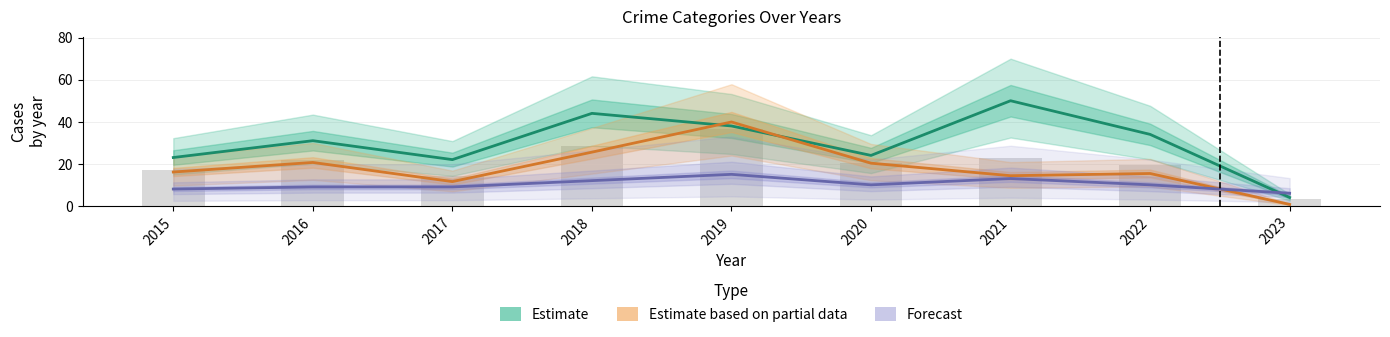

What is the value of the Forecast (Agg. Assault + Battery) bar at the 3rd from the left?

9.0